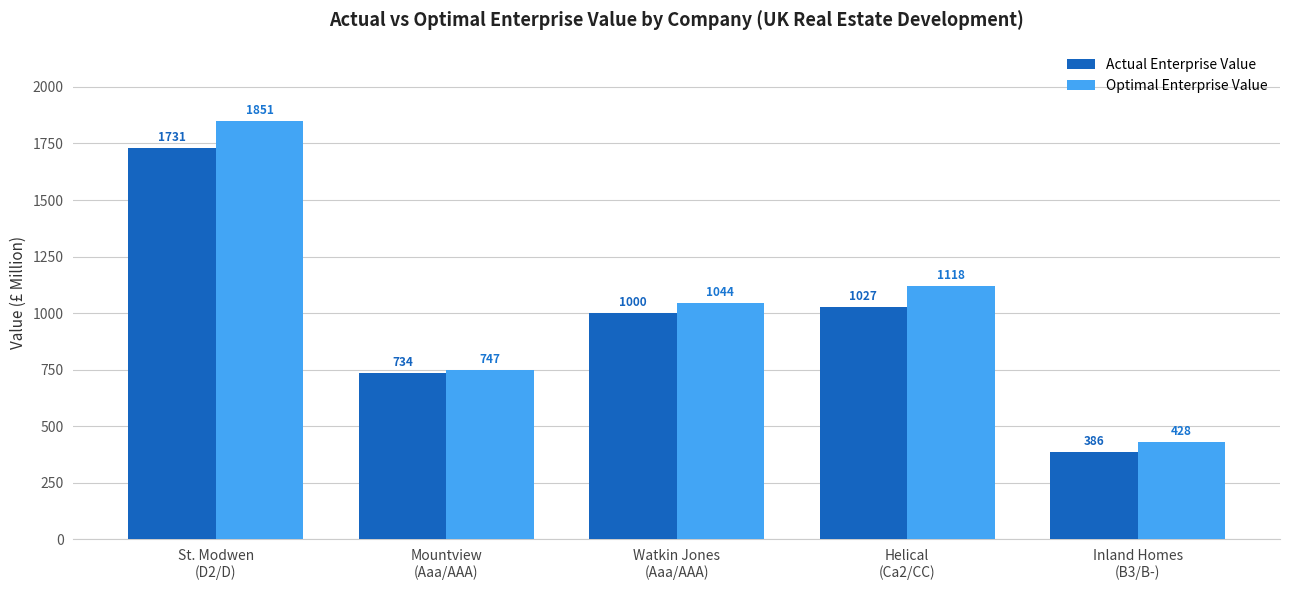

True or false: Actual Enterprise Value has a value of 1026.9 at Helical
(Ca2/CC).

True